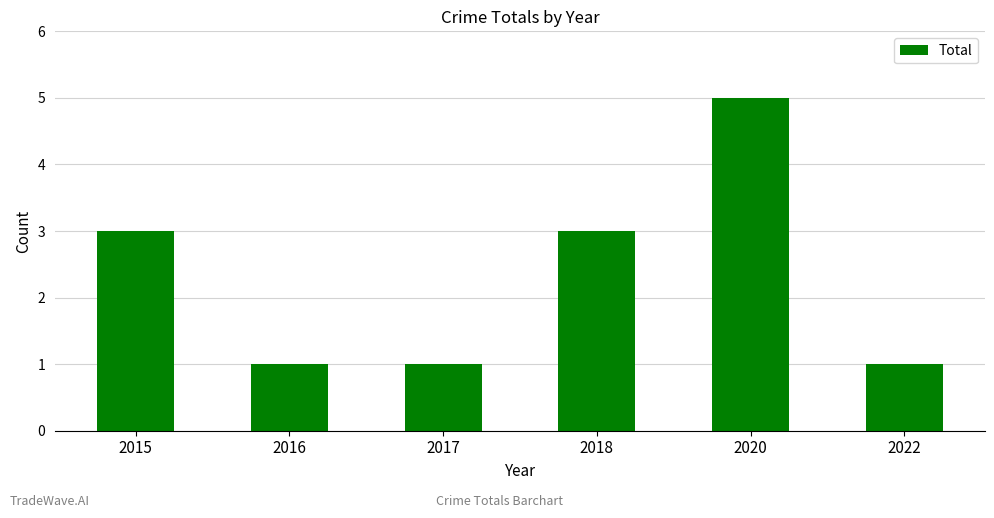

Are the bars horizontal?

No